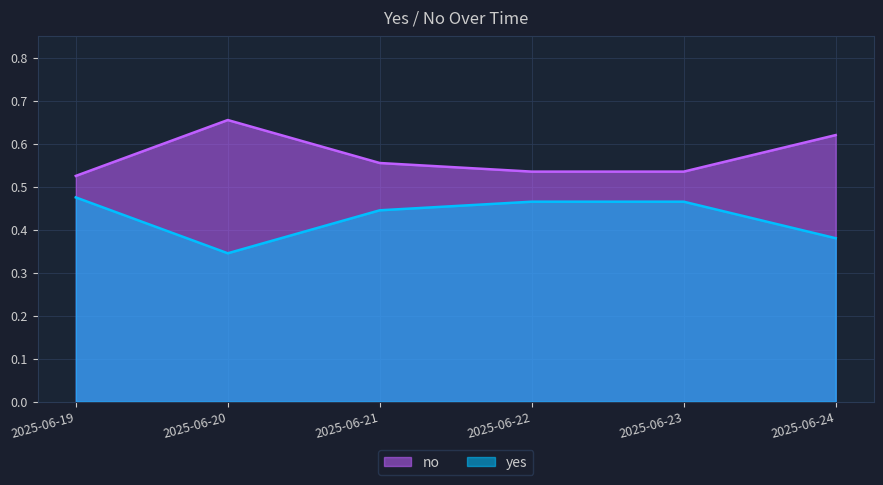

How many categories are shown in the chart?

6